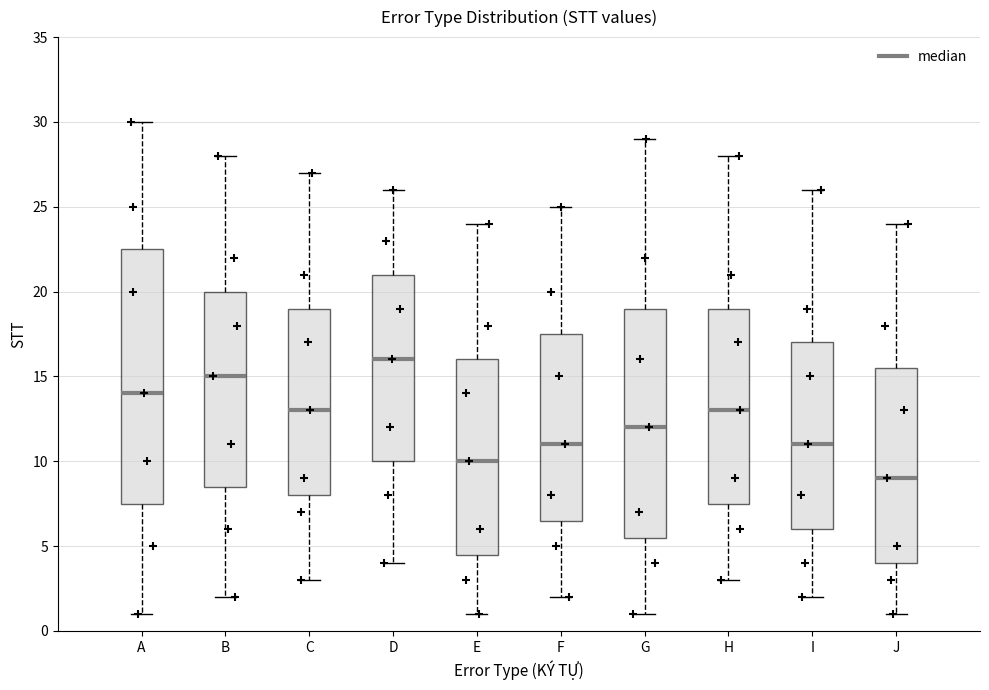

Where is the lower edge of the box for I on the y-axis? The values are not printed on the chart, so give them approximately, as read against the axis.

6.0